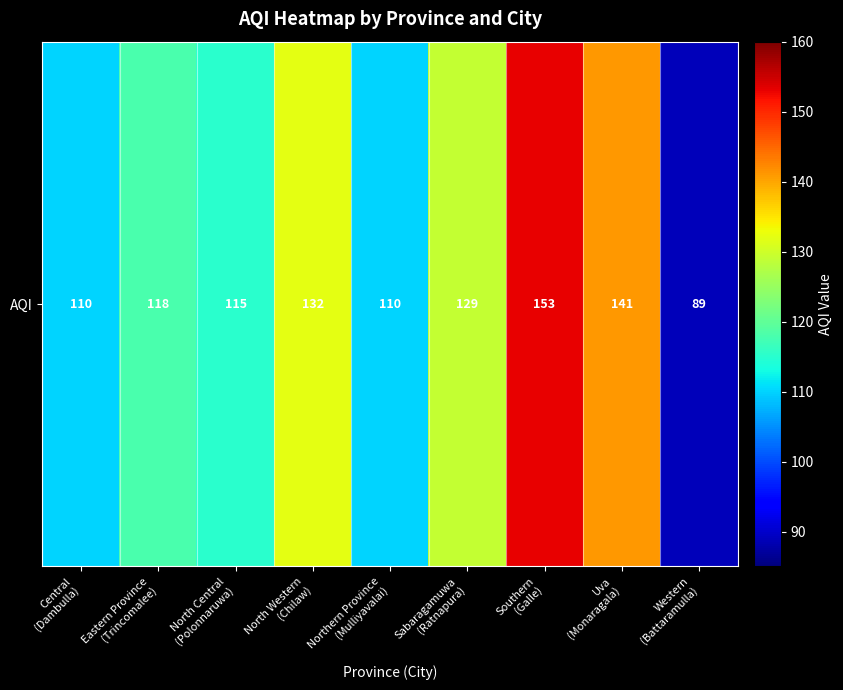

Rank the categories by value from highest to lowest.

Southern
(Galle), Uva
(Monaragala), North Western
(Chilaw), Sabaragamuwa
(Ratnapura), Eastern Province
(Trincomalee), North Central
(Polonnaruwa), Central
(Dambulla), Northern Province
(Mulliyavalai), Western
(Battaramulla)